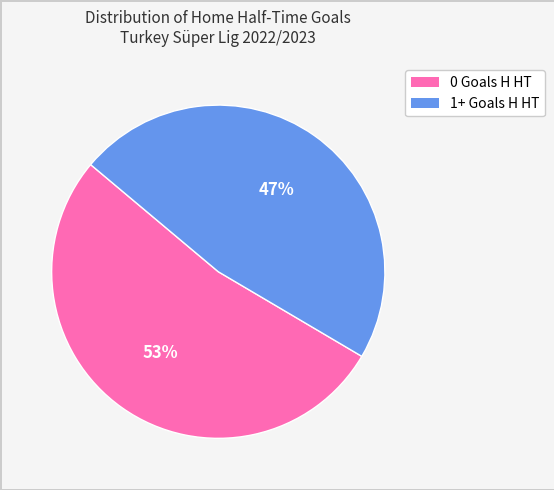

What is the majority slice?

0 Goals H HT